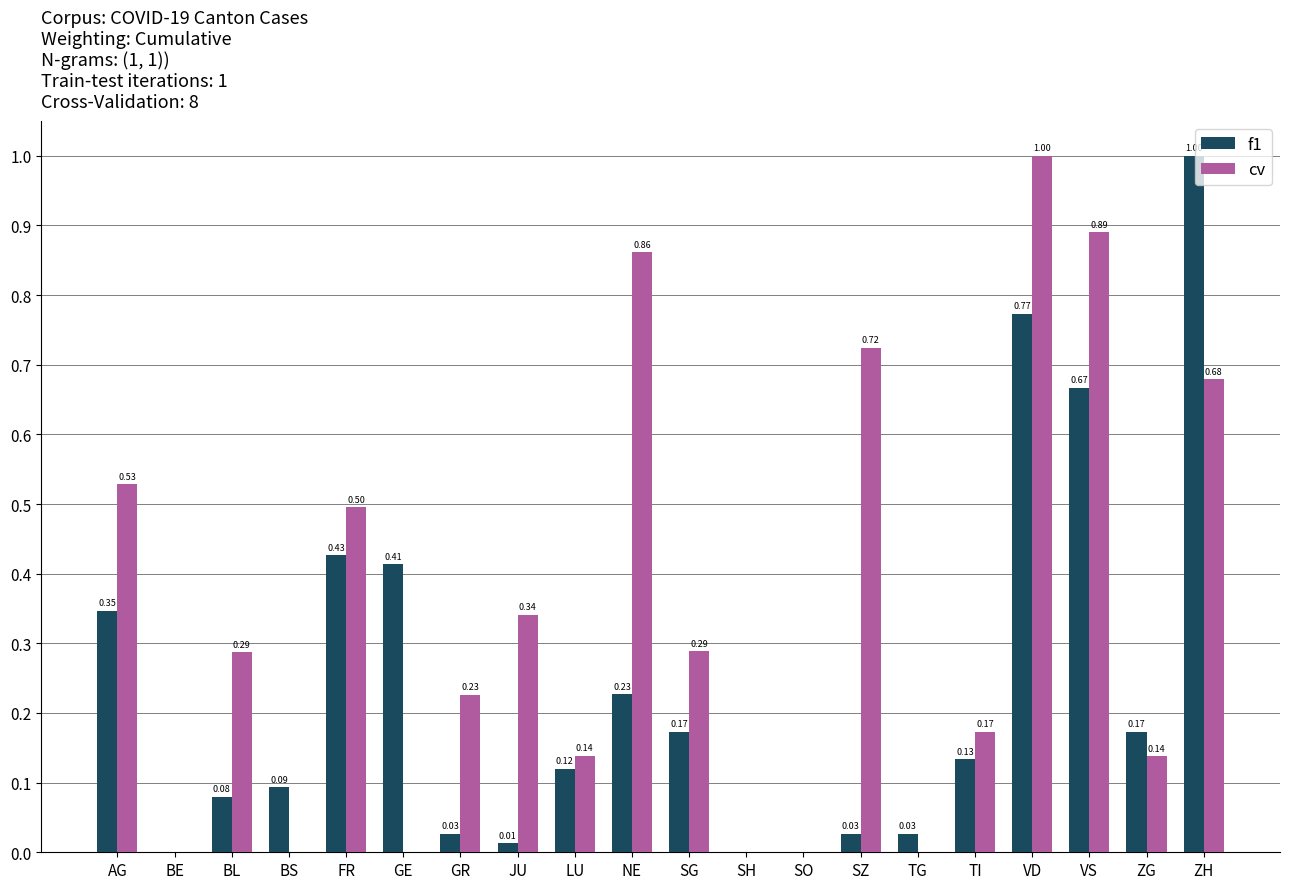

Which series changed the most between FR and GR?

f1